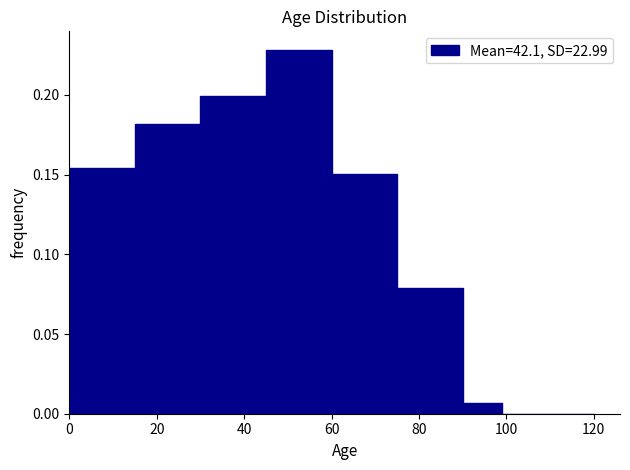

How tall is the bar that spans 75 to 90 on the x-axis? Neither the bar edges nor the heights are printed on the chart, so give them approximately, as read against the axes.

0.080